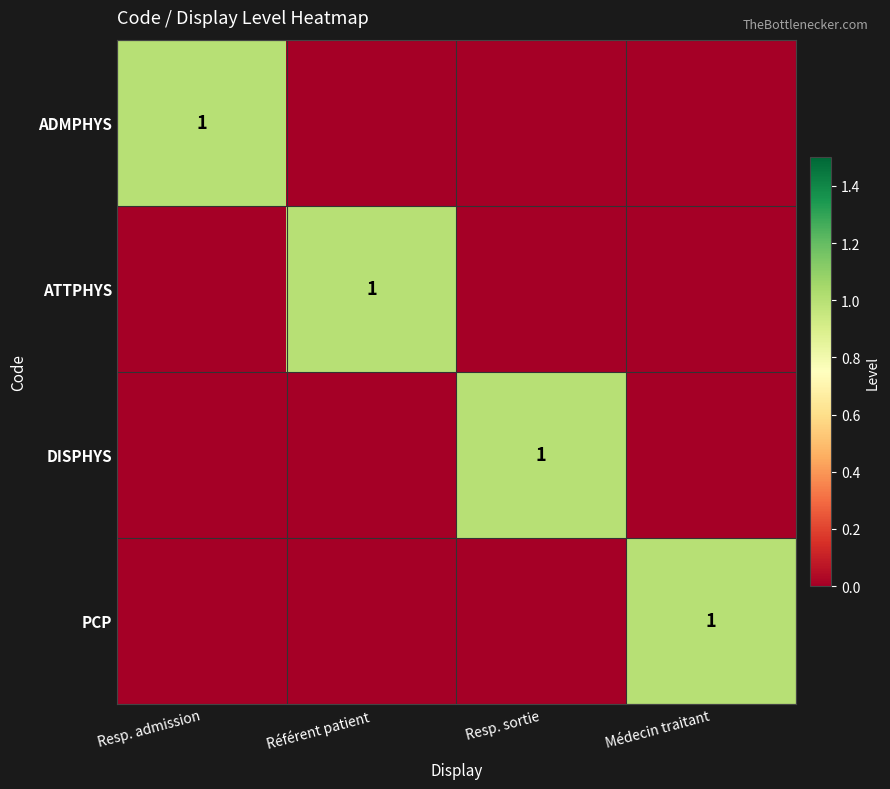

The ATTPHYS series shows 1 at Référent patient. True or false?

True